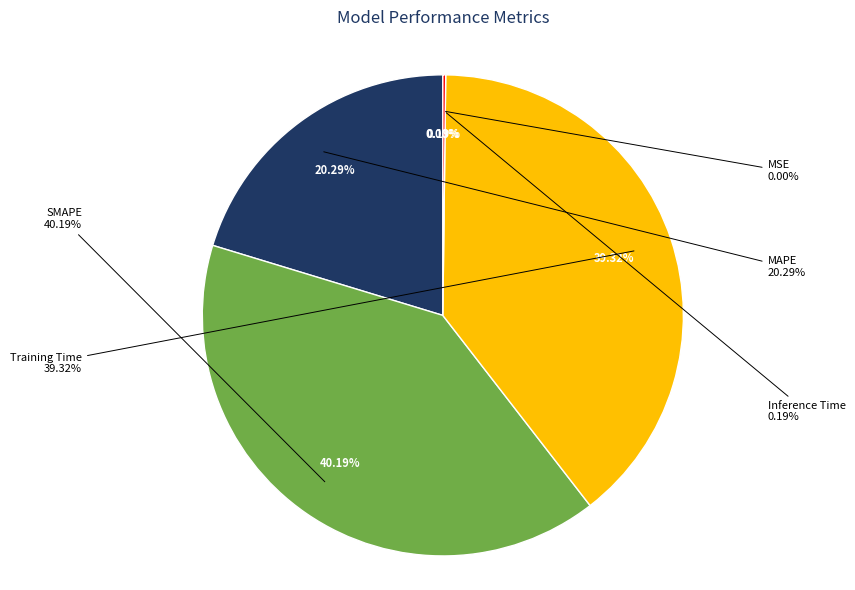

To the nearest percent, what portion does Training Time represent?

39%